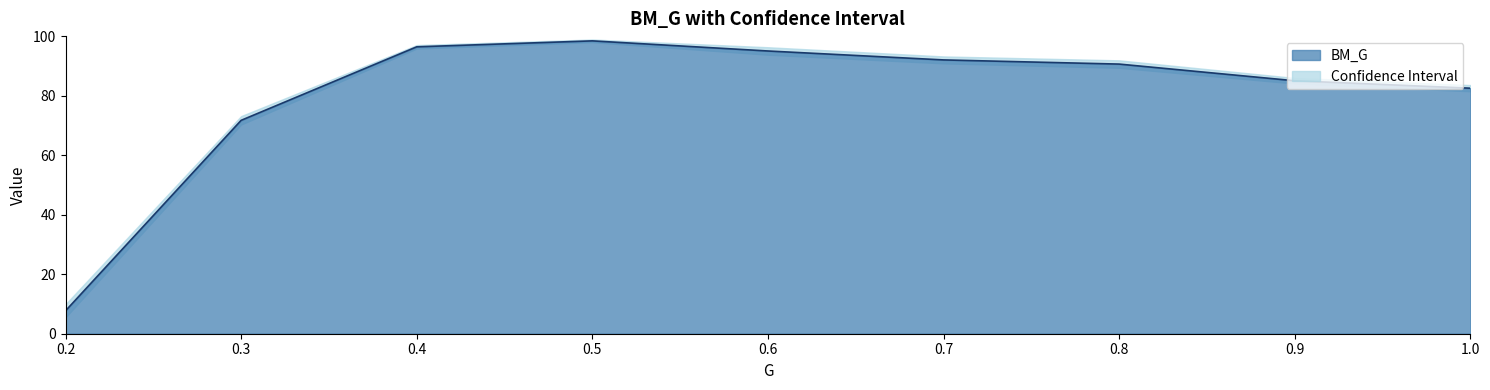

Where is the first local maximum?

0.5